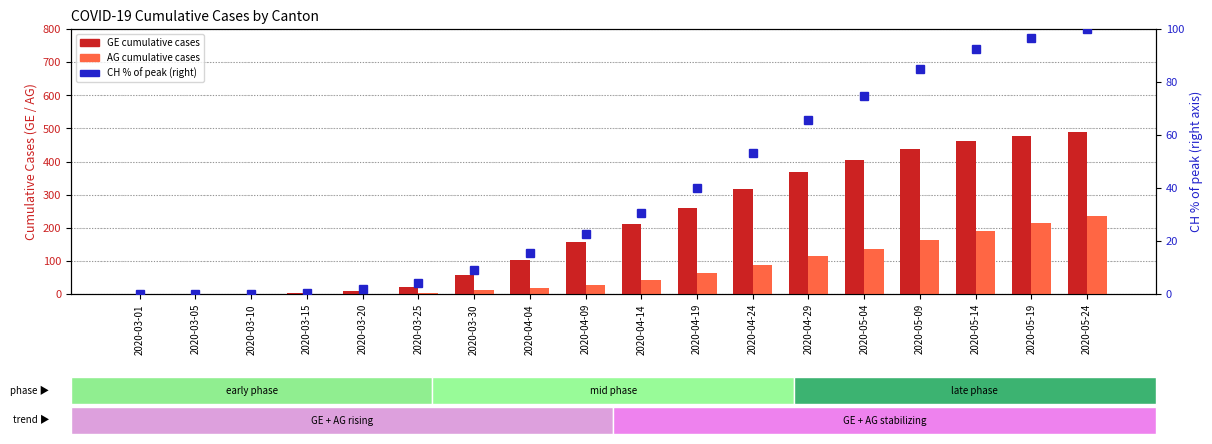

What is the average value of the AG (cumulative) series?

72.6